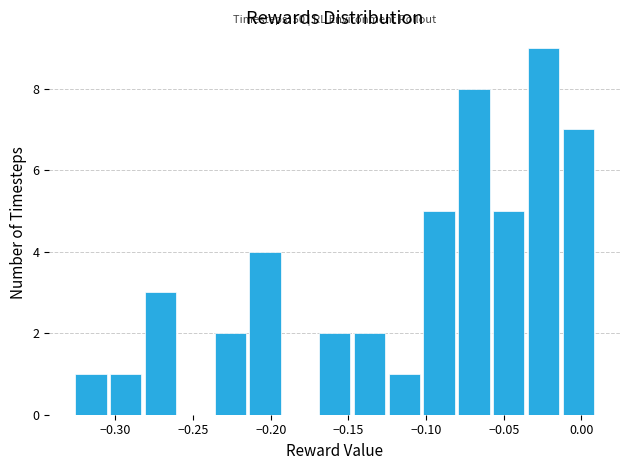

Which range on the x-axis has the tallest bar?

-0.035 to -0.015